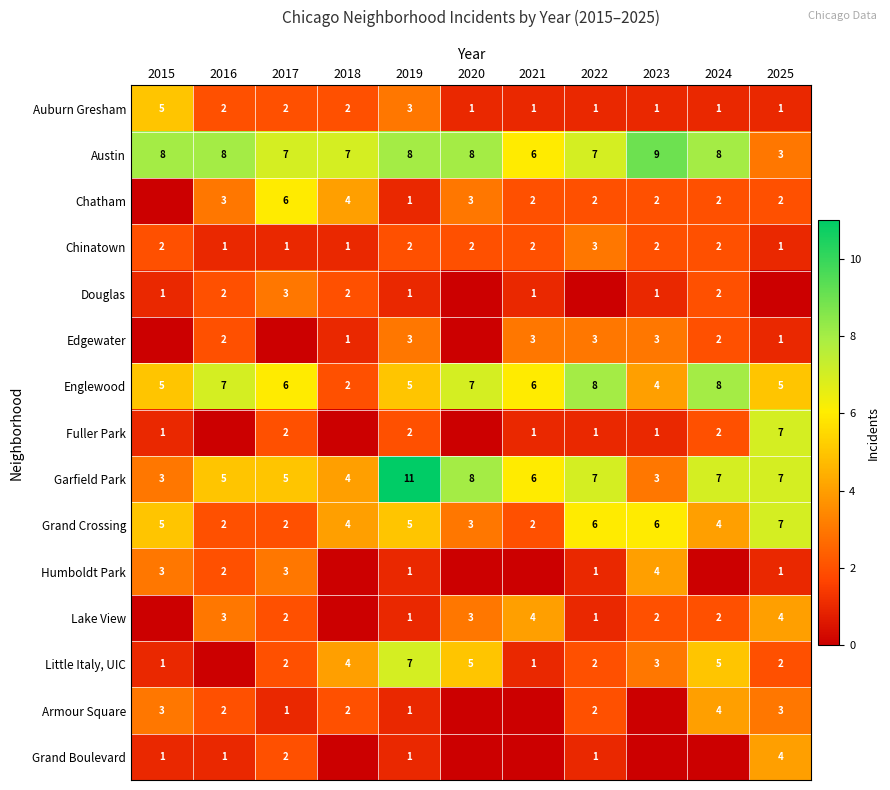

What is the approximate value of Auburn Gresham at 2019?

3